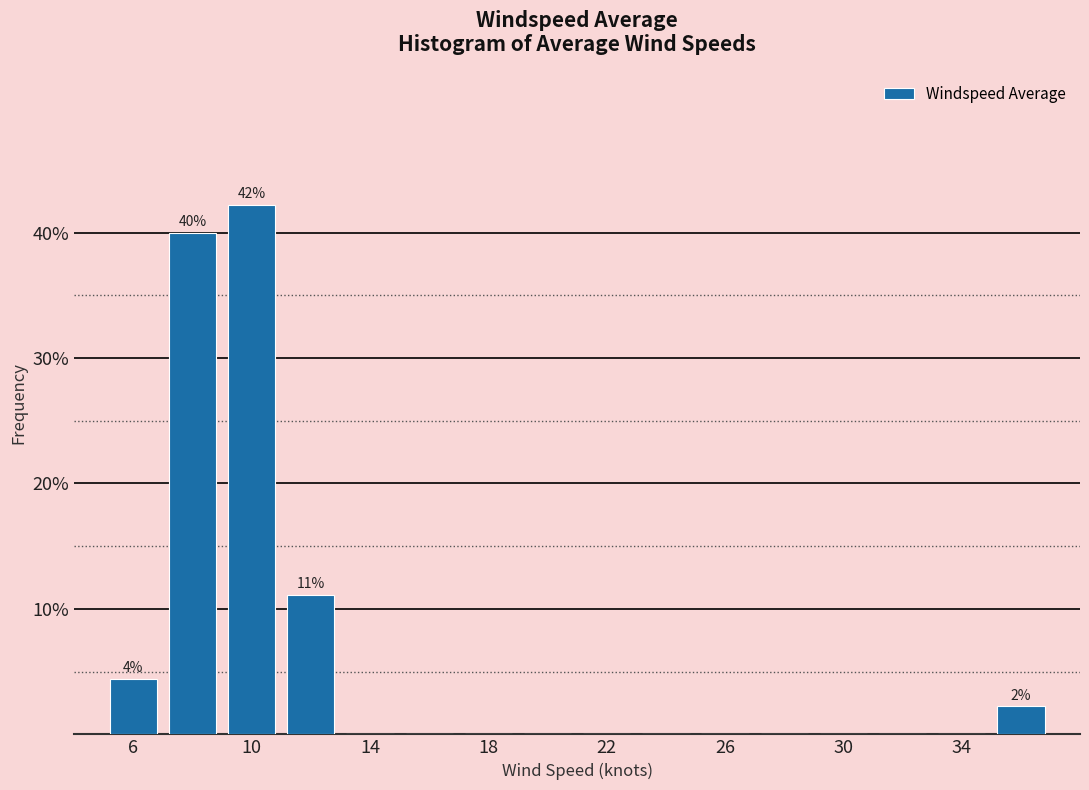

Which range on the x-axis has the tallest bar?

9 to 11